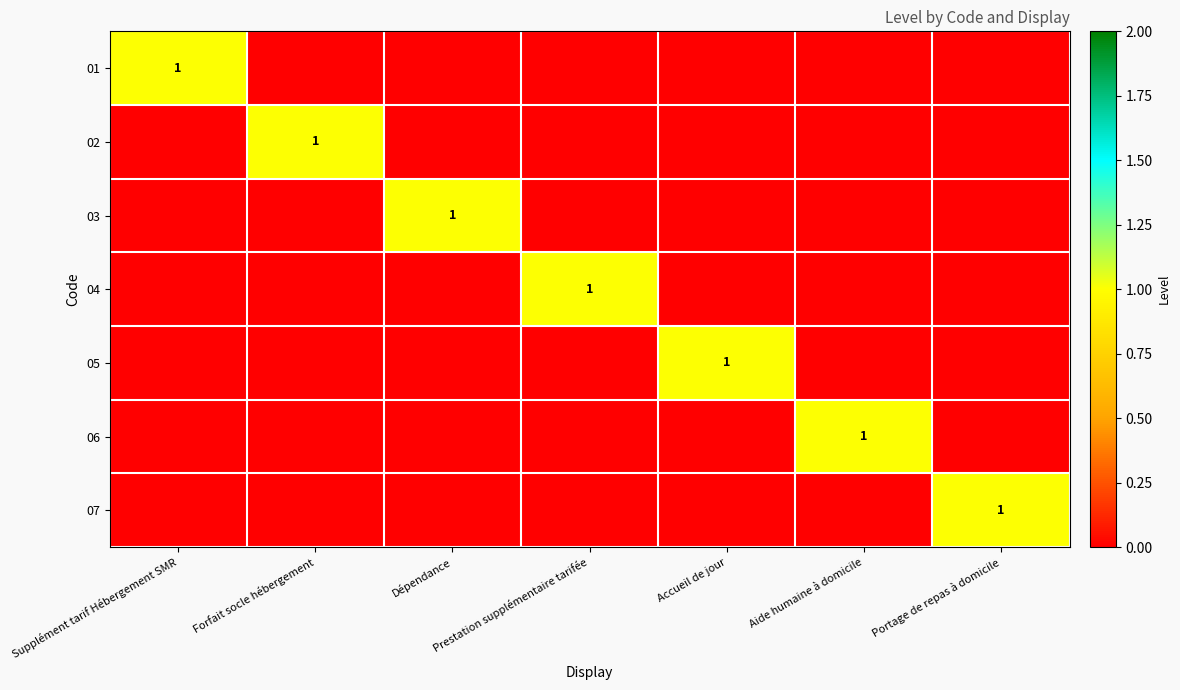

The 03 series shows 1 at Dépendance. True or false?

True